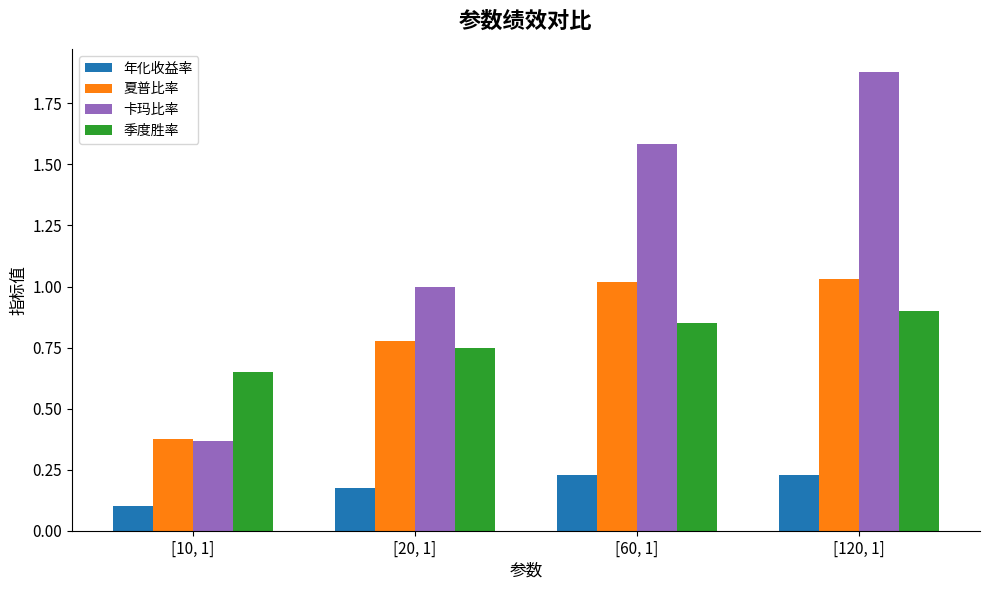

Where is 夏普比率 nearest to the value 0?

[10, 1]